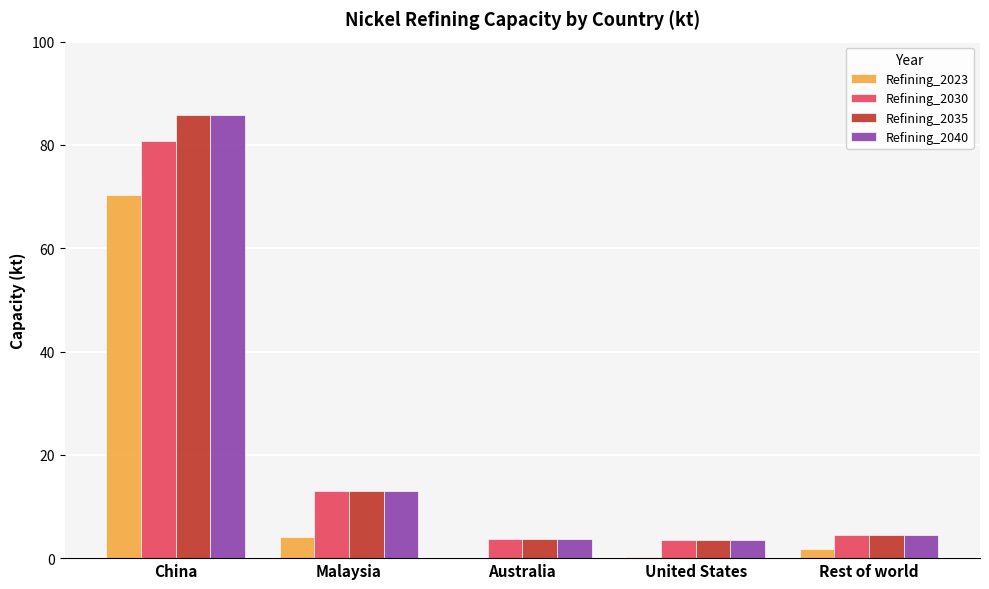

At which label does Refining_2040 reach its peak?

China